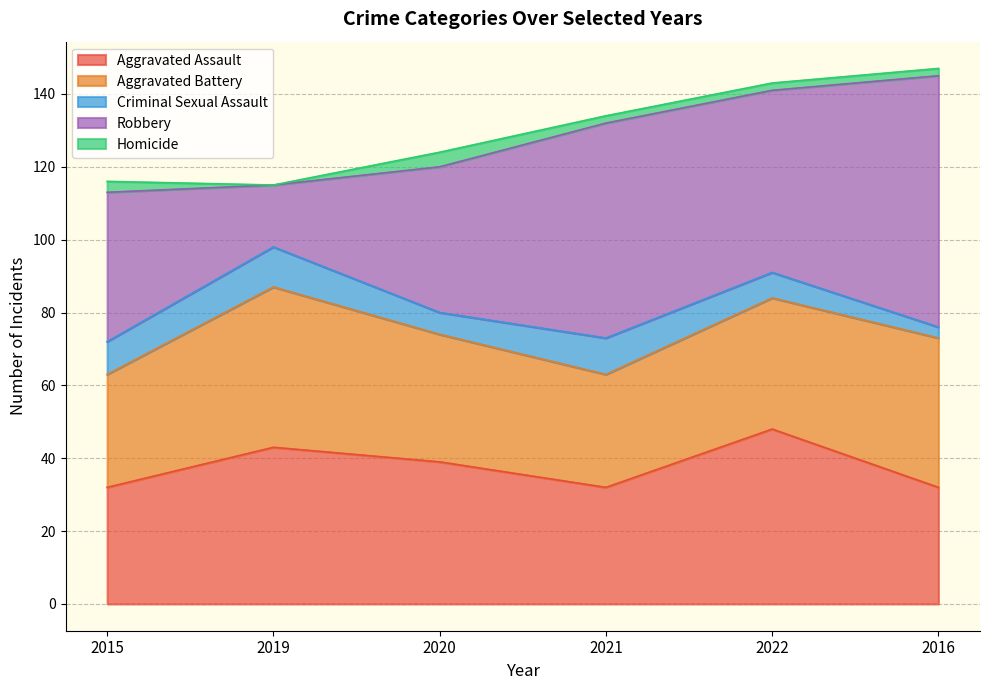

Does the chart display data point markers on the line(s)?

No